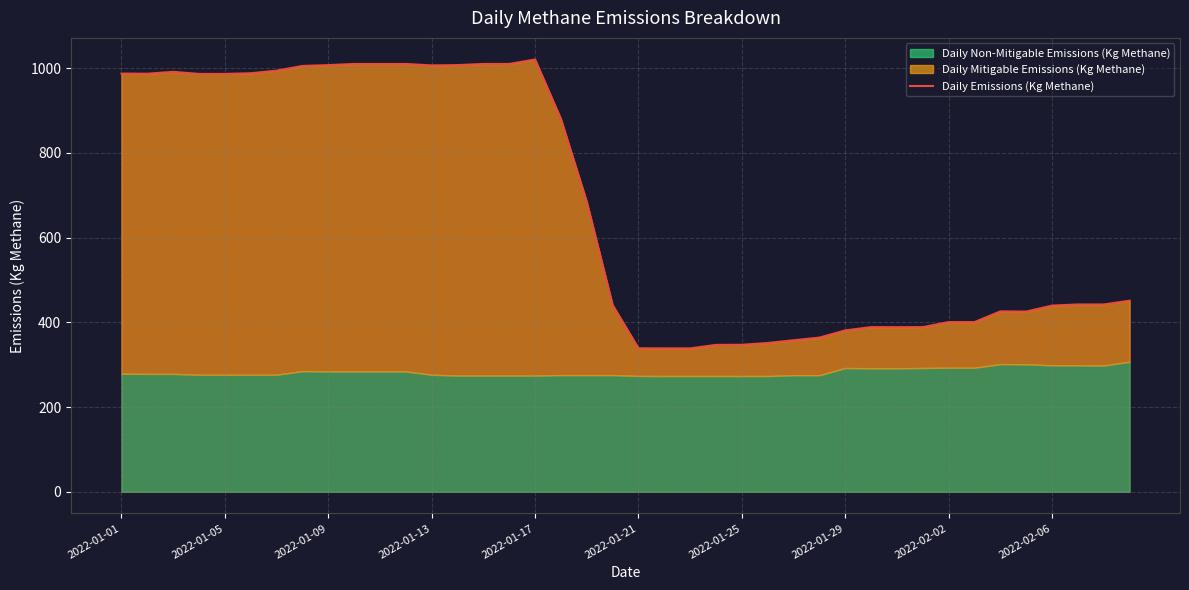

What is the maximum value shown in the chart?

1020.4